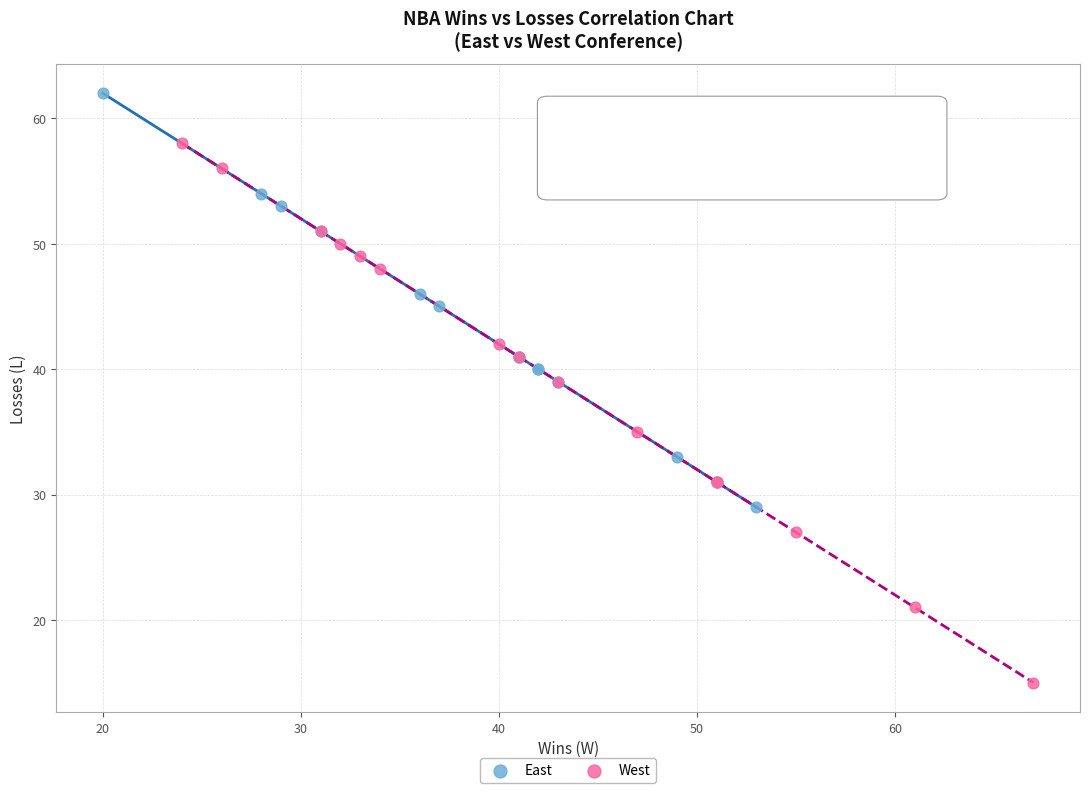

Which series has the widest spread of Y values?

West